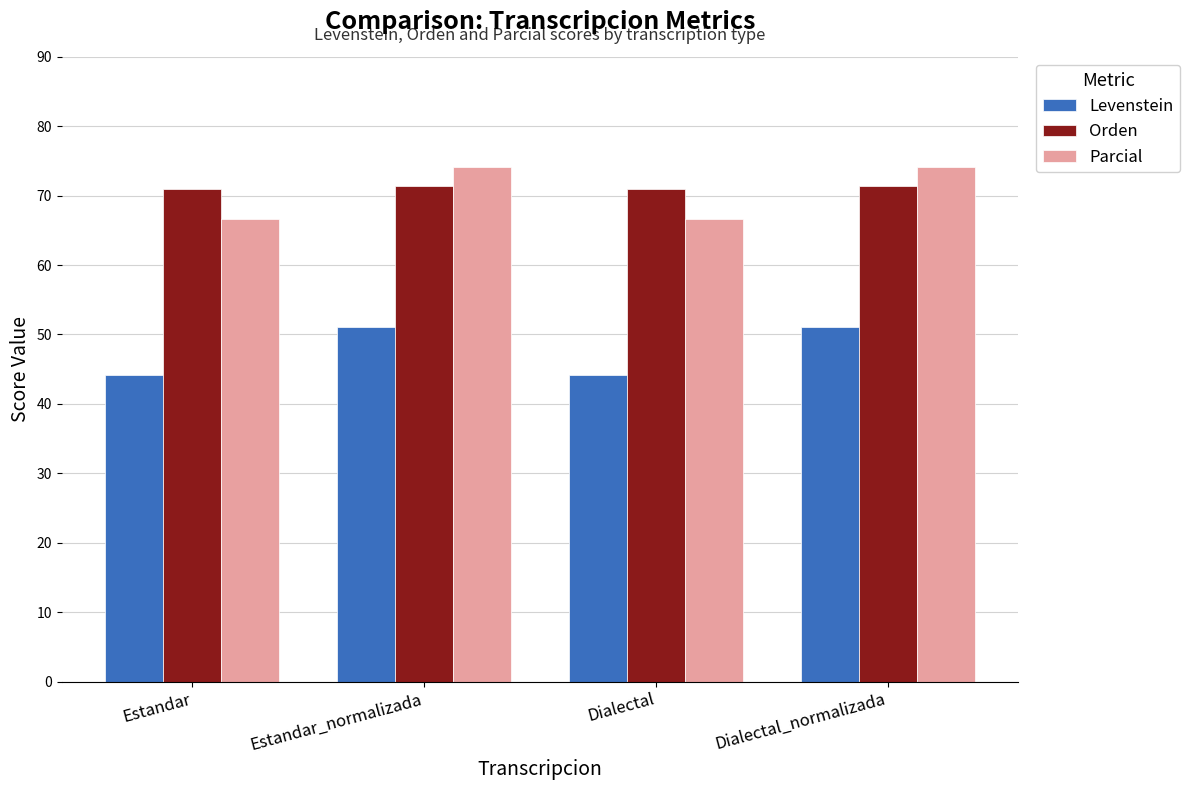

Which series changed the most between Estandar and Estandar_normalizada?

Parcial